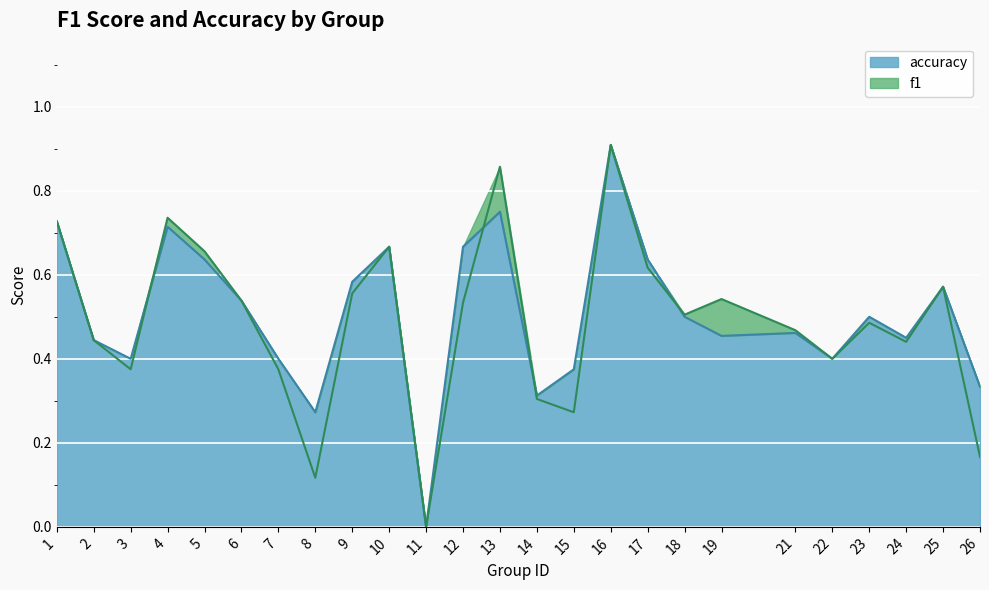

List the series in order of their peak value, highest first.

f1, accuracy